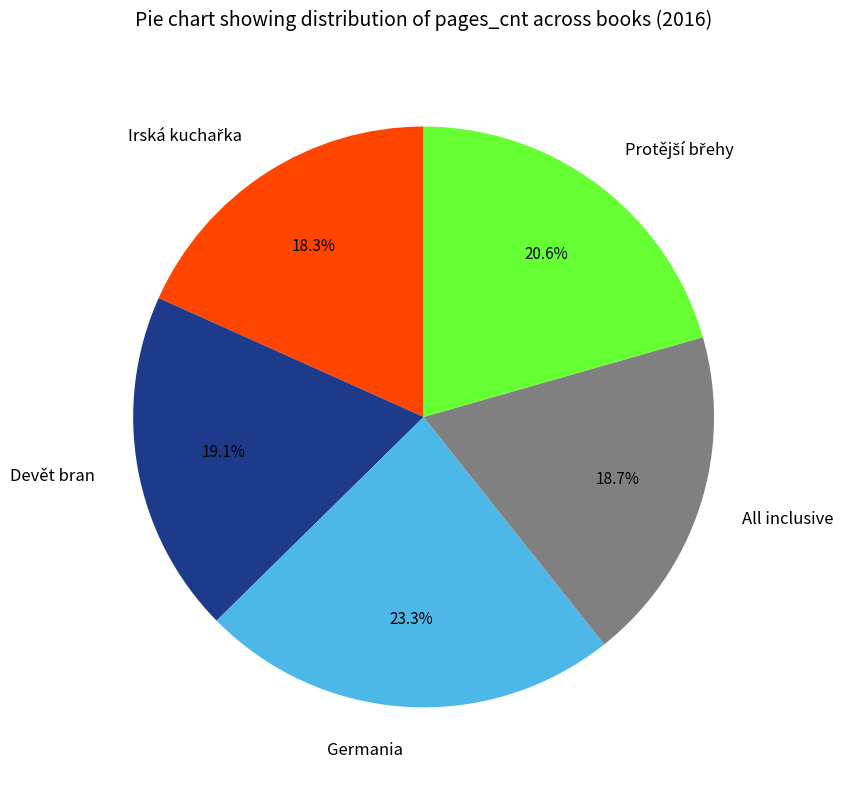

Which category has the biggest portion of the pie?

Germania